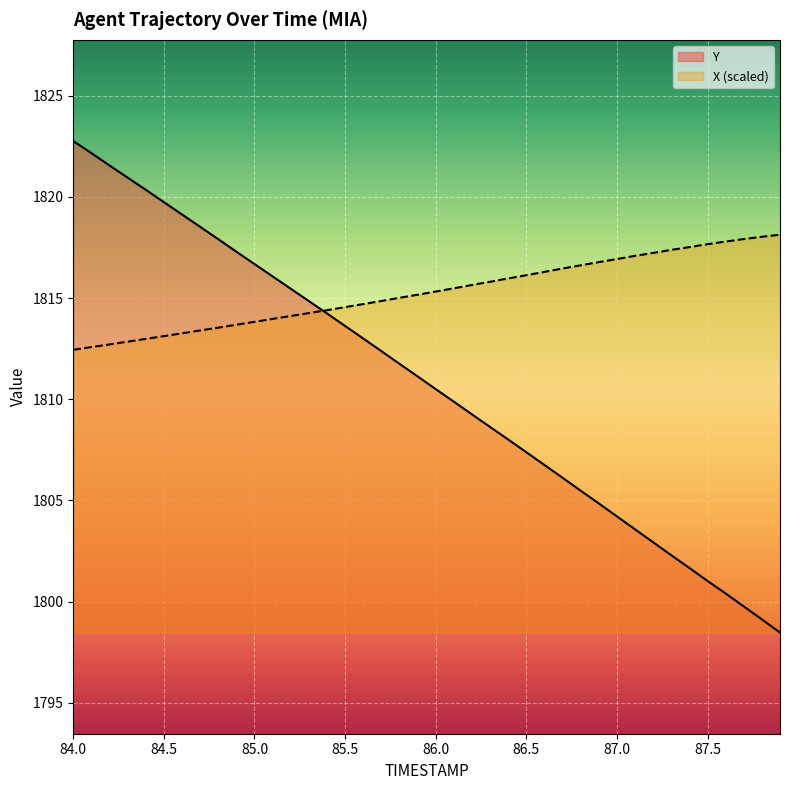

Rank the series at 87.6 from highest to lowest value.

X, Y